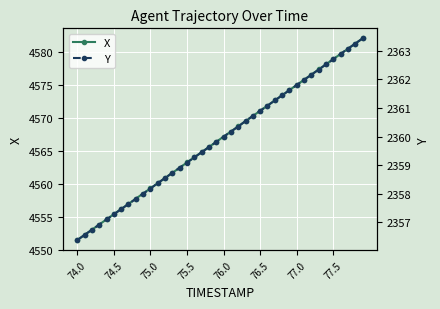

What is the difference between the maximum and minimum values in the Y series?

7.0